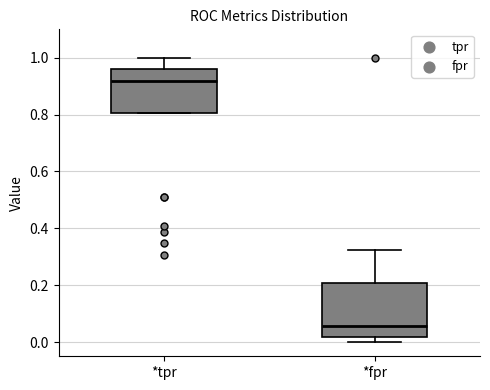

Reading left to right, read every box against the y-axis: the position of its median line, the range the box covers, and the ends of its whiskers. The values are not printed on the chart, so give them approximately, as read against the axis.

*tpr: median 0.92, box 0.80 to 0.96, whiskers 0.80 to 1.00
*fpr: median 0.06, box 0.02 to 0.20, whiskers 0.00 to 0.32